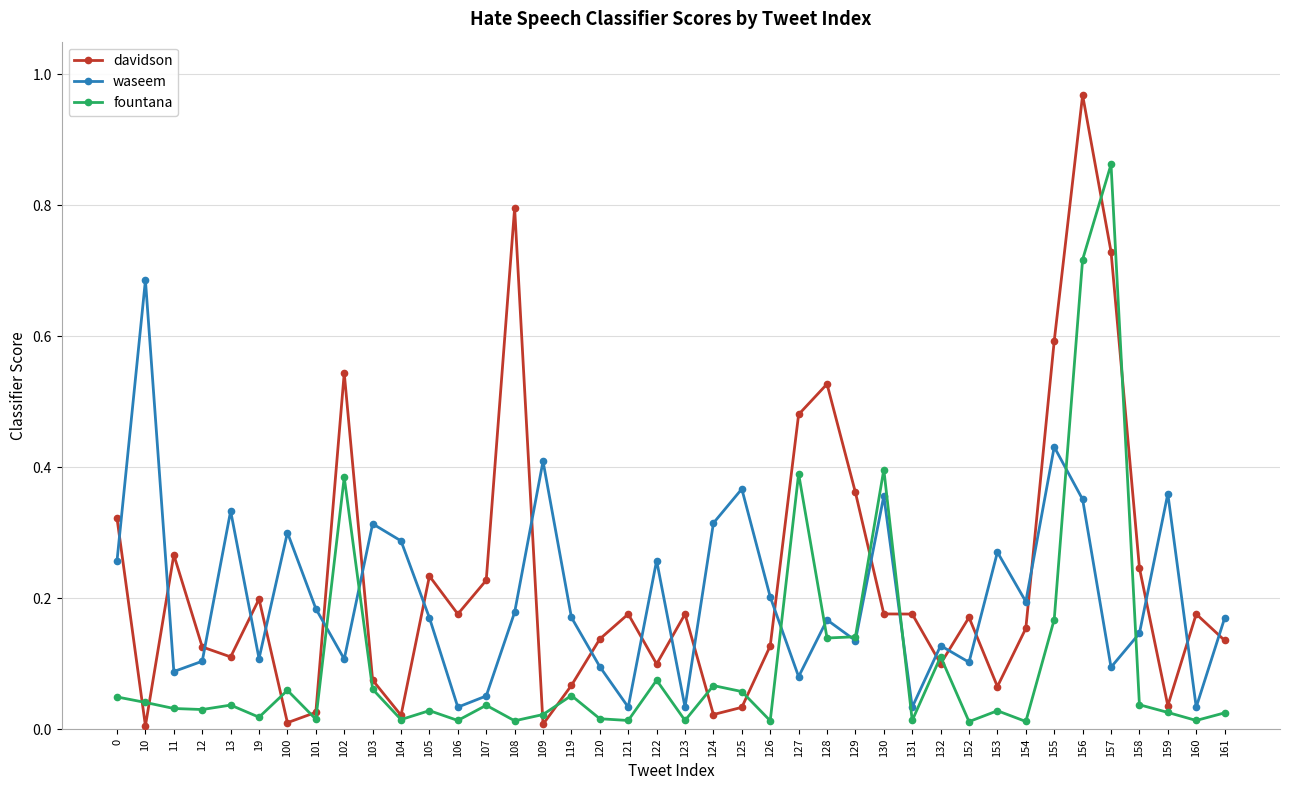

What are all the series names shown in the legend?

davidson, waseem, fountana